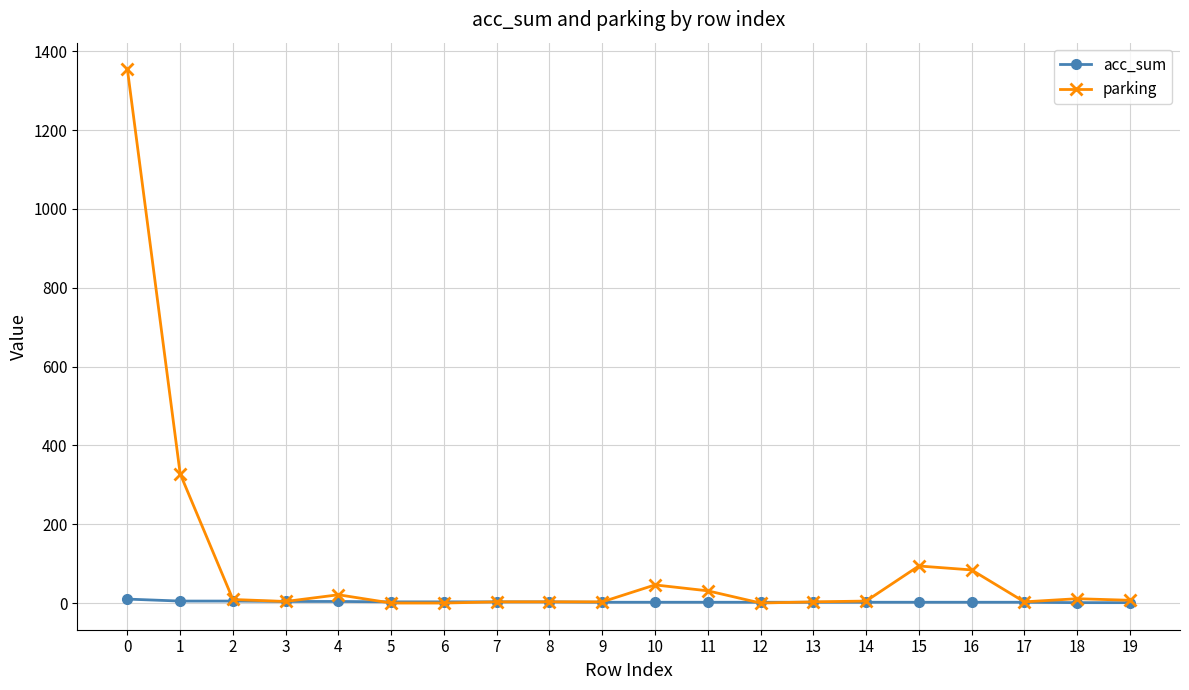

Which series has the widest spread of values?

parking